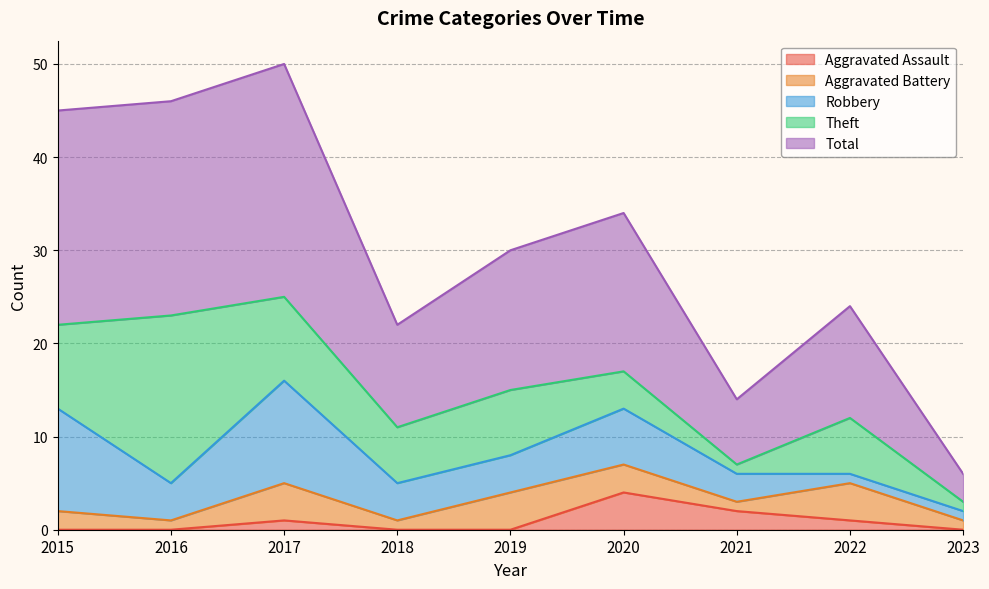

True or false: Theft and Aggravated Battery intersect in this chart.

False